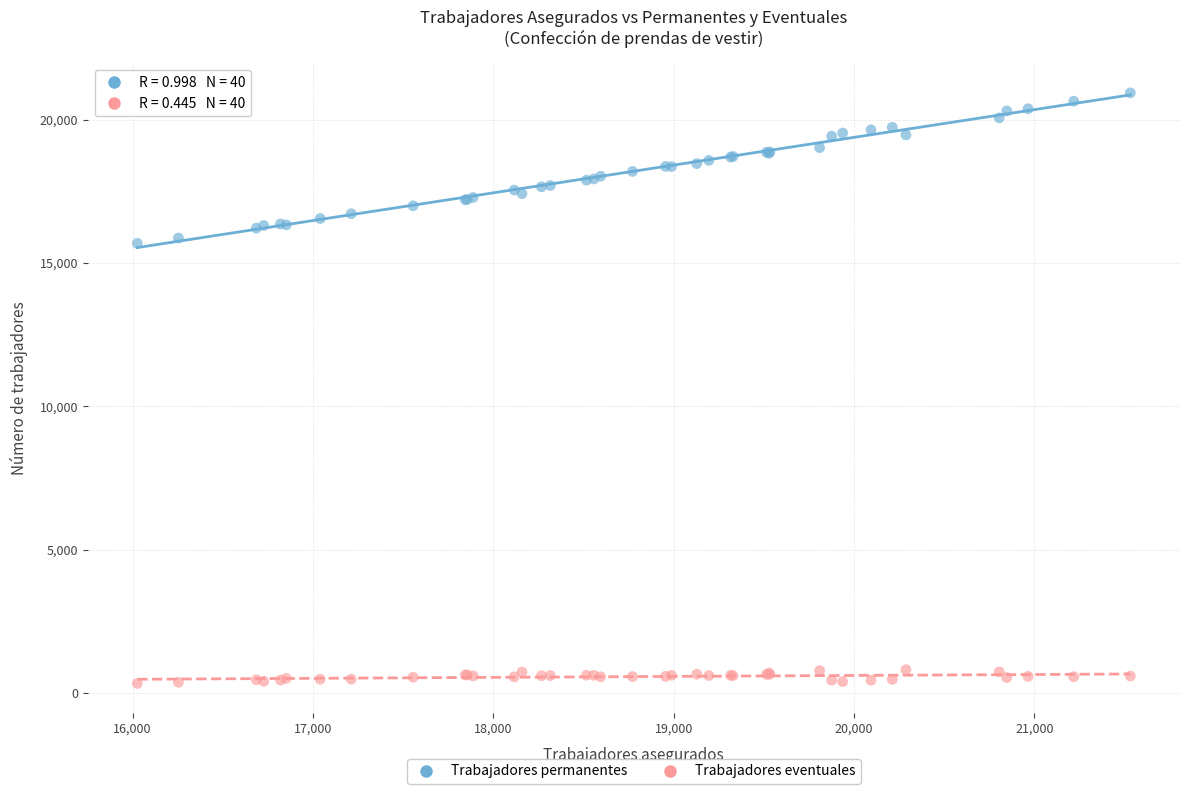

What is the X range (max minus min) for the scatter plot?

5506